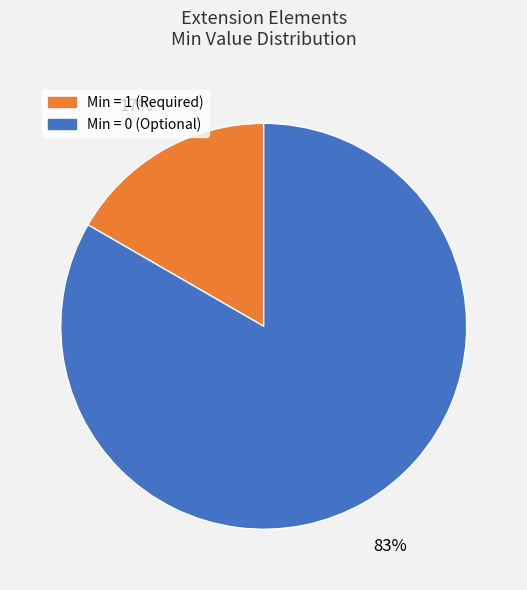

How many slices are in this pie chart?

2